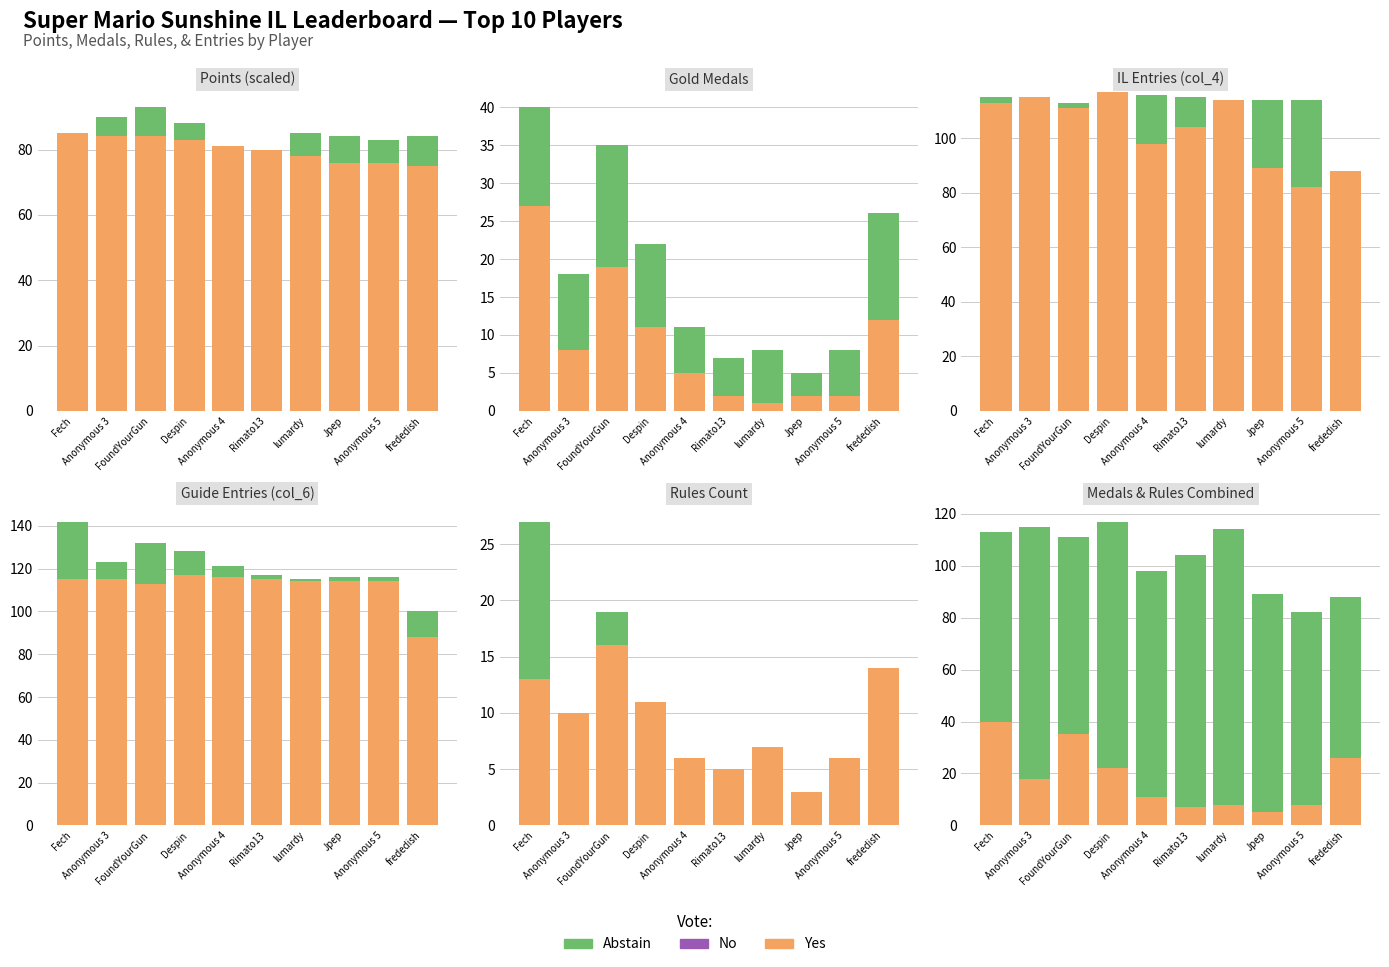

Reading left to right, list all the values displayed in this chart.

Yes: 40	18	35	22	11	7	8	5	8	26
Abstain: 73	97	76	95	87	97	106	84	74	62